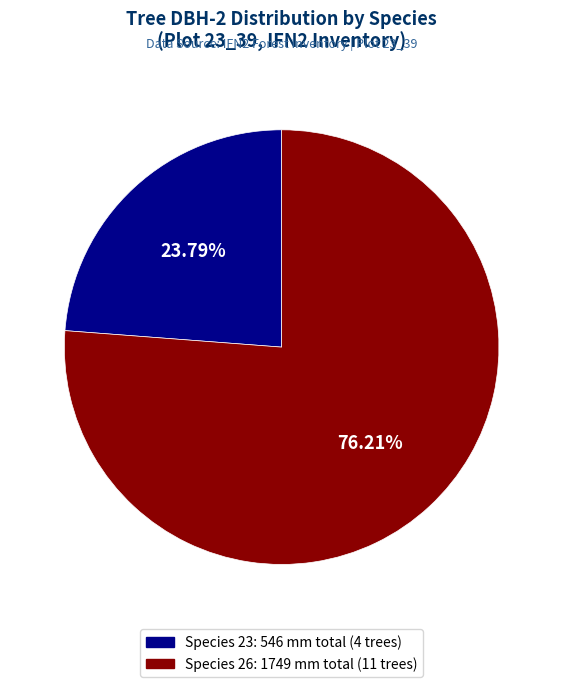

Count the number of slices in the pie.

2